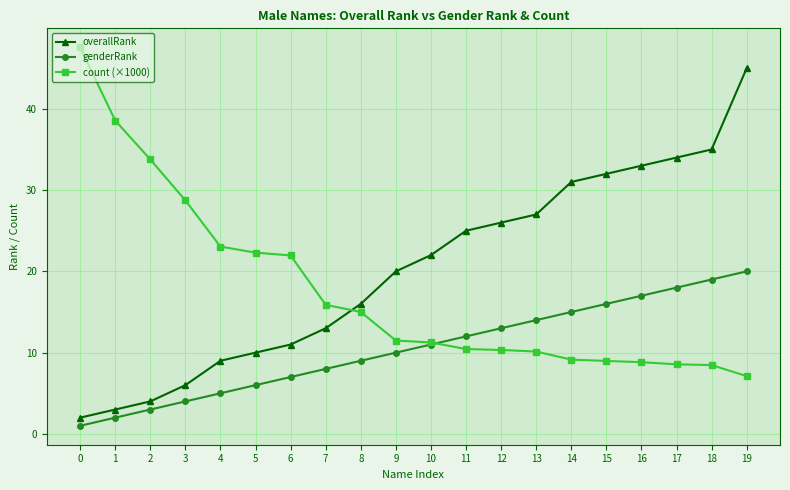

After their last crossing, which series has the higher values: count (×1000) or overallRank?

overallRank